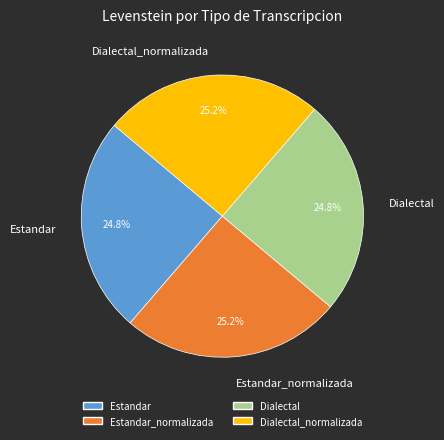

Does Estandar account for over 50% of the chart?

No